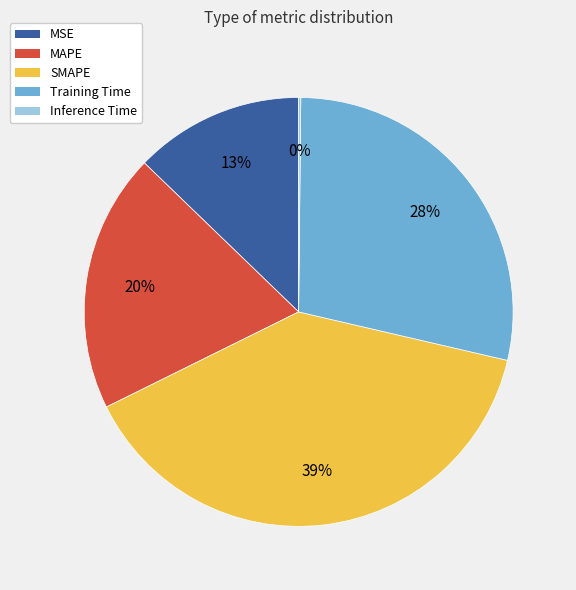

To the nearest percent, what percentage of the pie is MSE?

13%